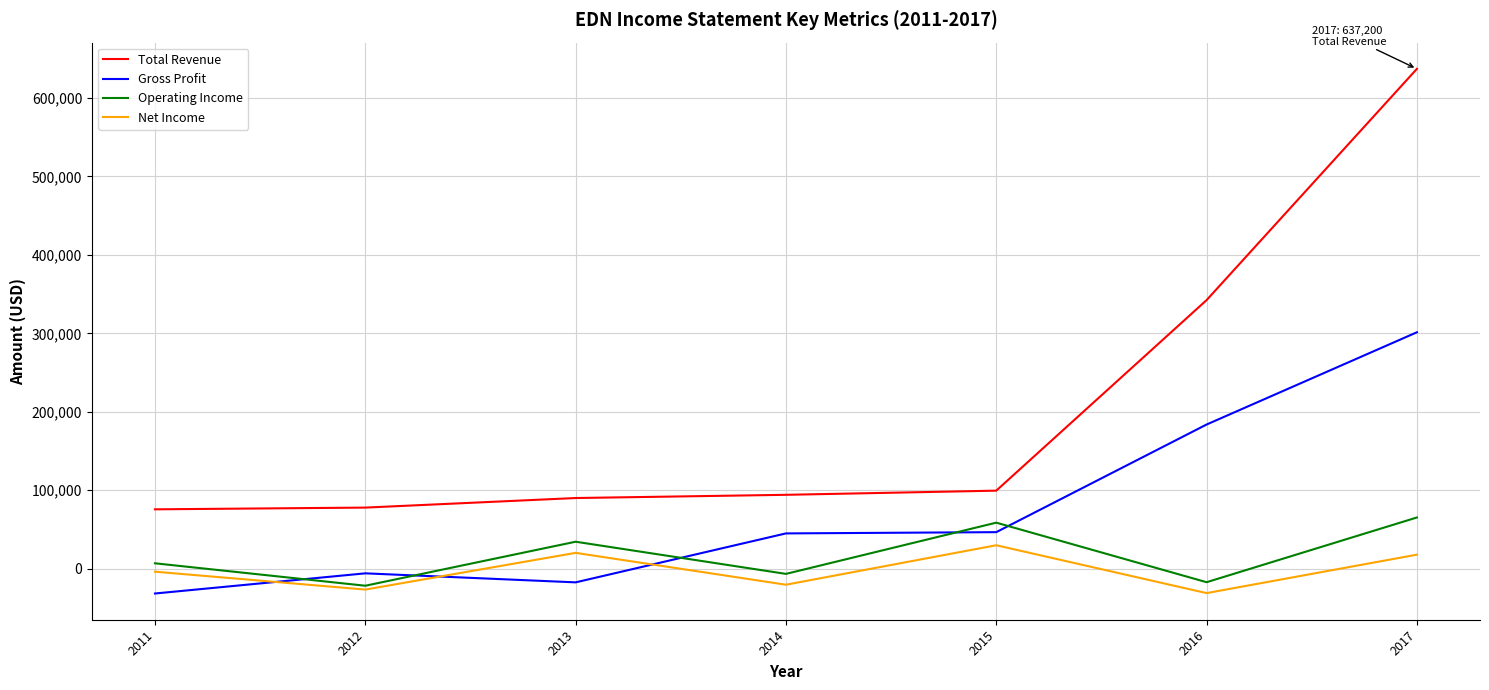

What are all the series names shown in the legend?

Total Revenue, Gross Profit, Operating Income, Net Income